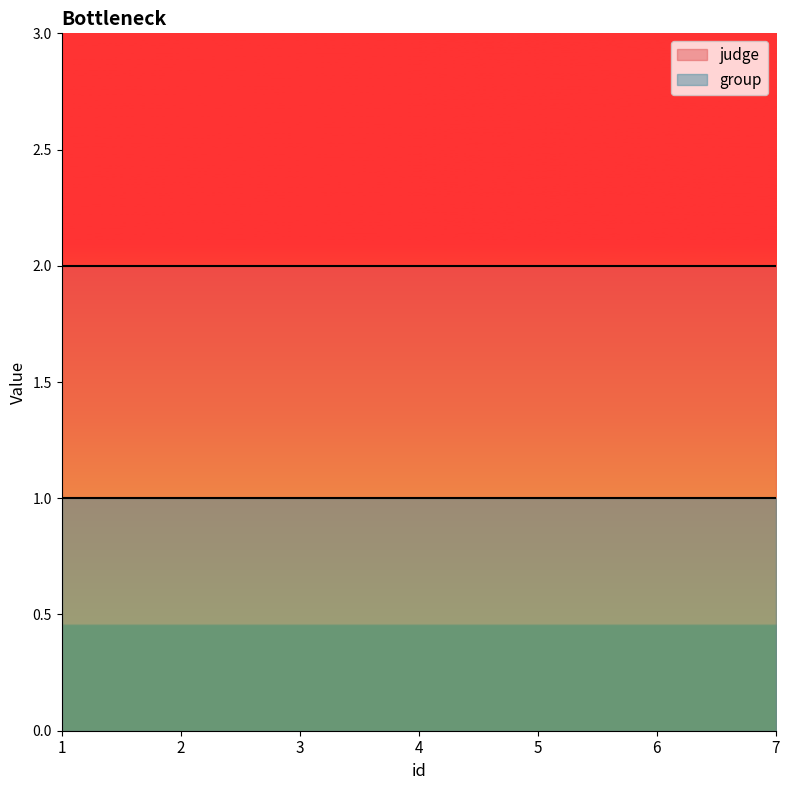

Which has a higher value, 1 or 4?

1